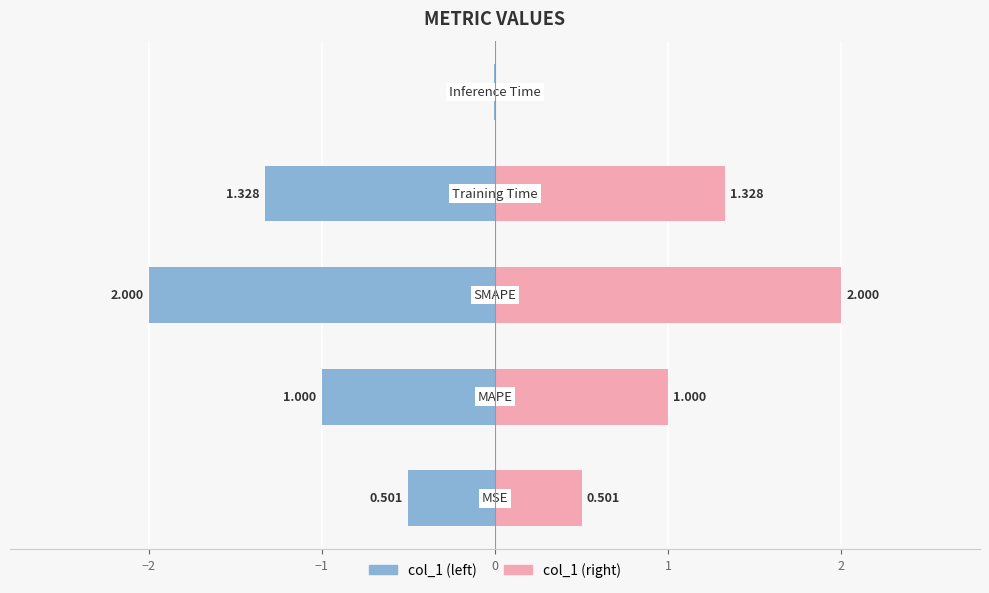

What is the difference between the highest and lowest values at −1?

4.0